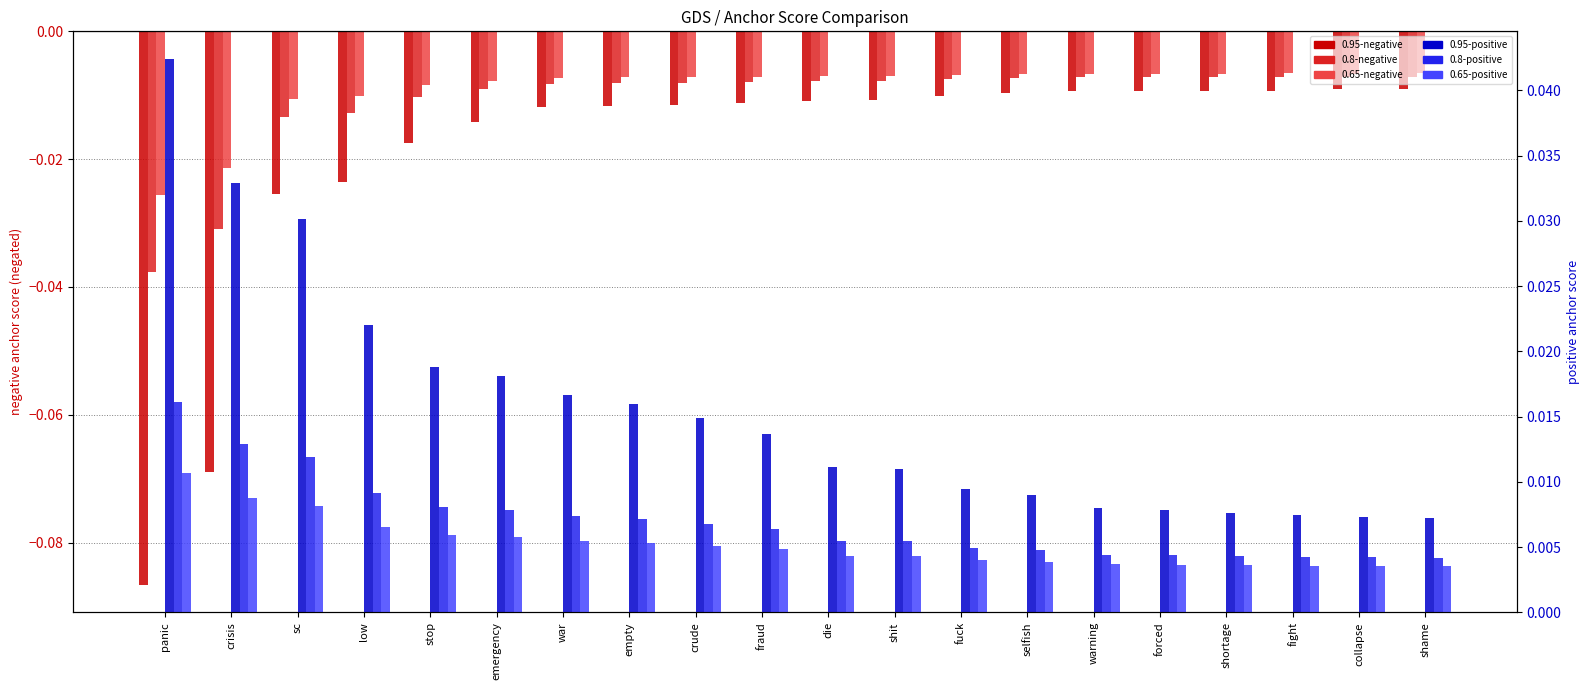

What is the label of the 20th bar from the left?

shame